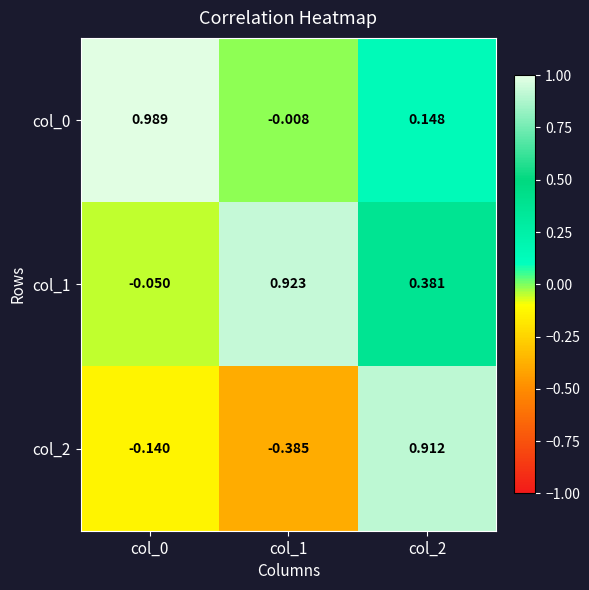

Is the value of col_2 at col_2 greater than the value of col_1 at col_0?

Yes